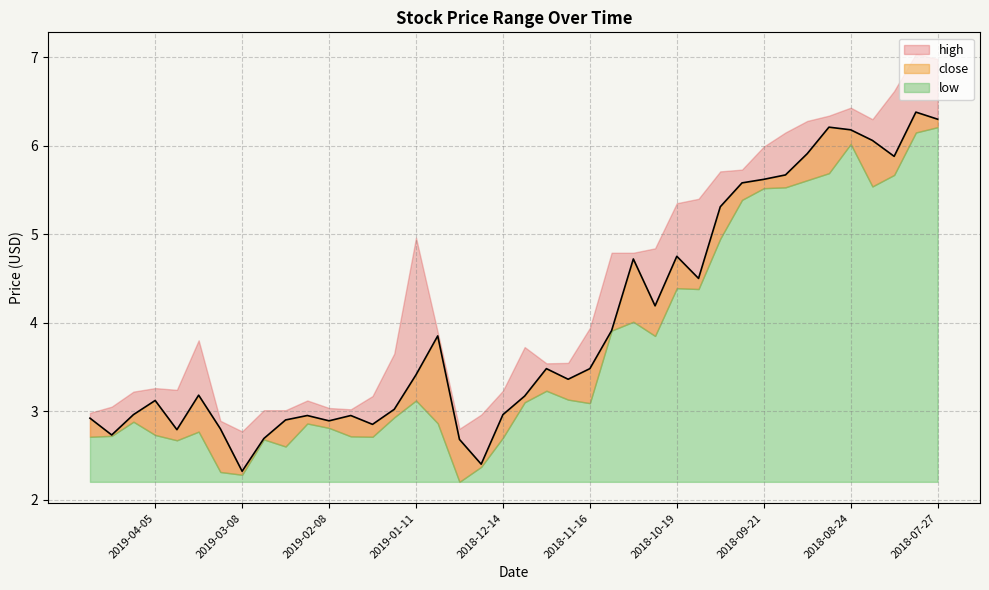

What is the difference between the highest and lowest values at 2018-09-14?

0.6